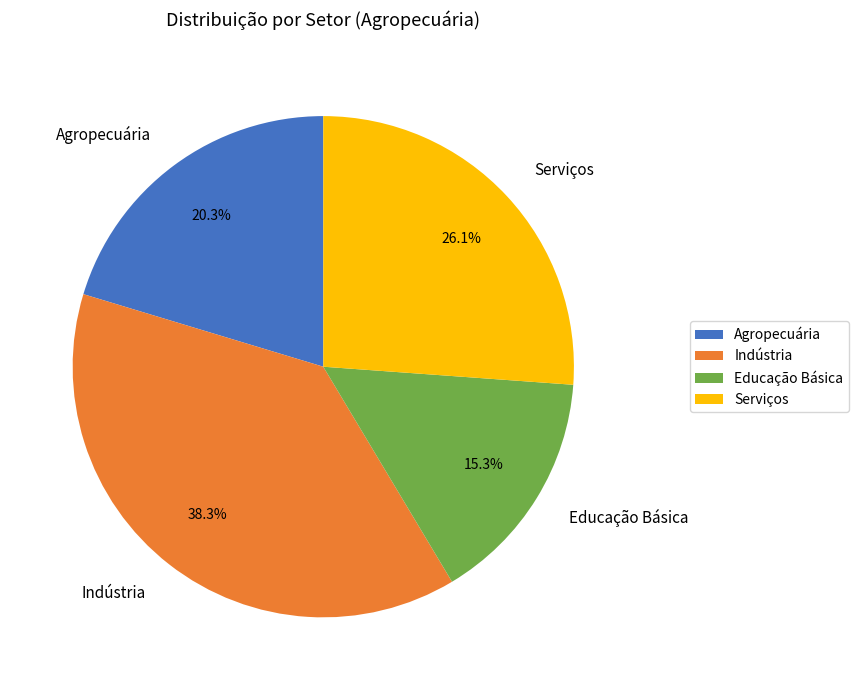

Do Educação Básica and Indústria together represent more than half of the pie?

Yes